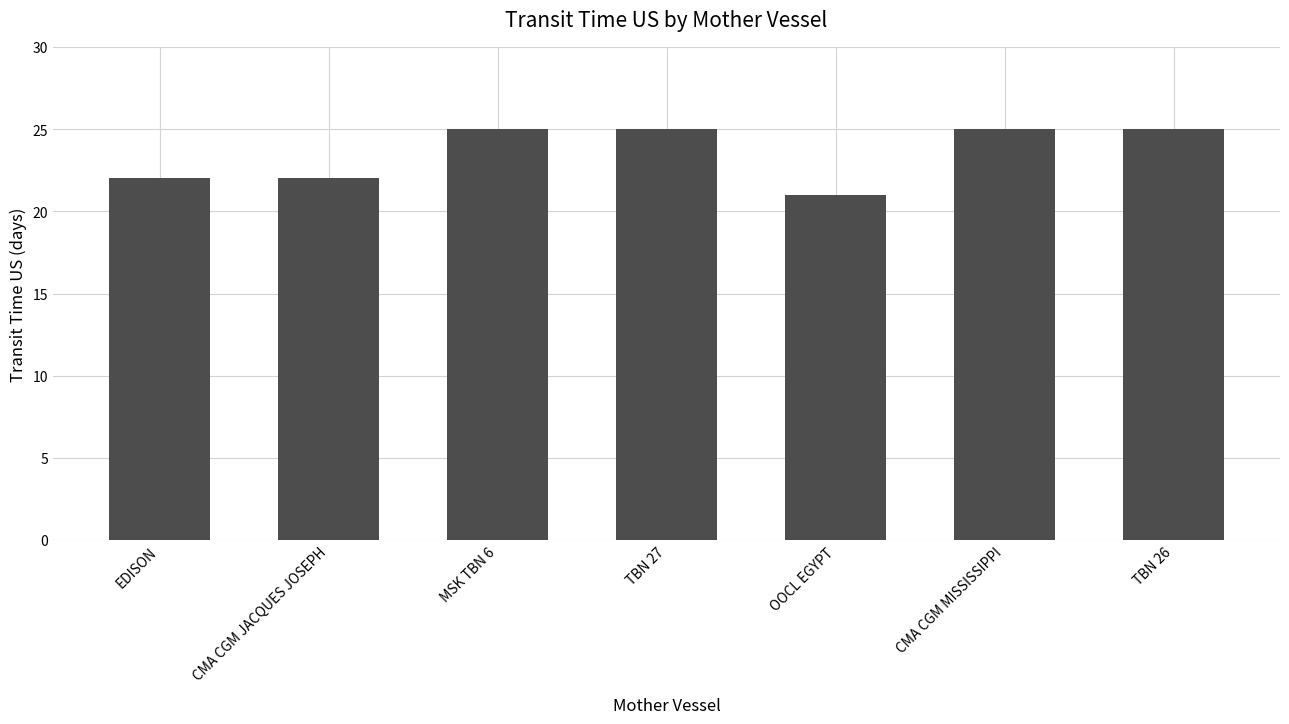

What is the difference between the values at TBN 26 and EDISON?

3